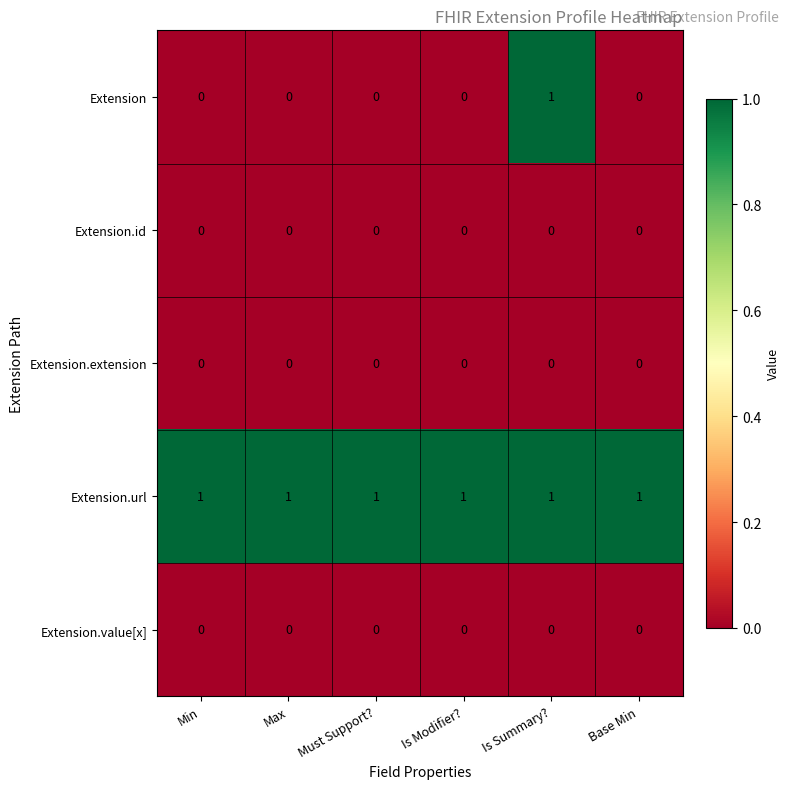

Count the number of categories in the chart.

6